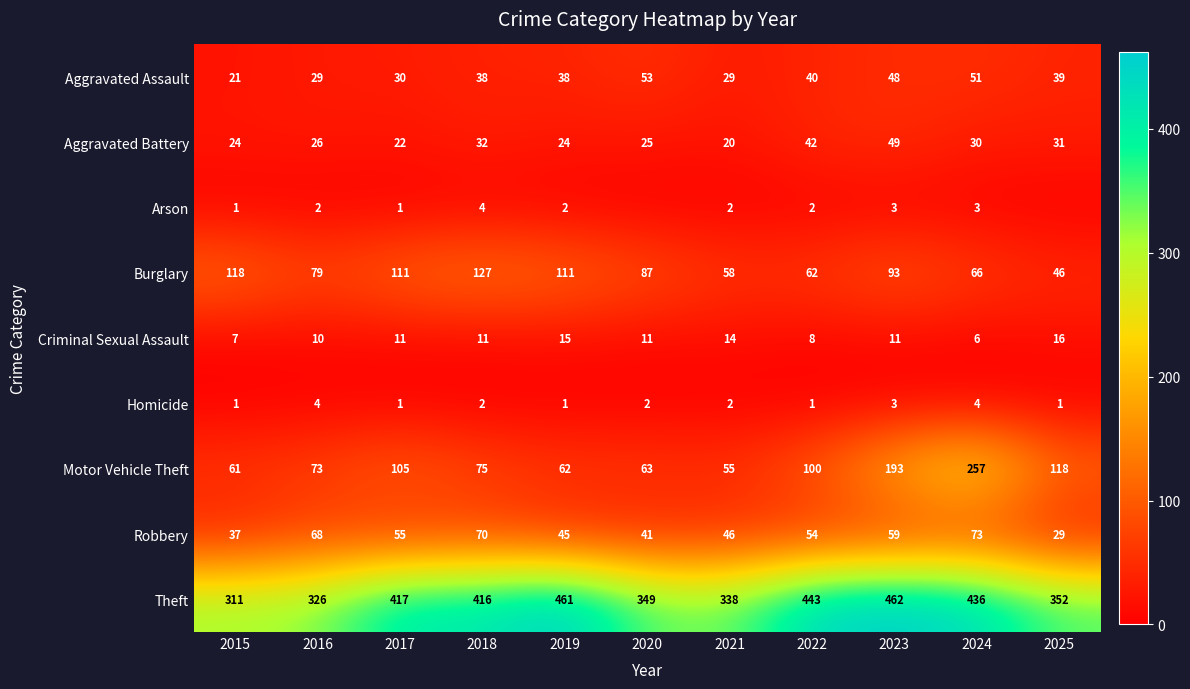

Which series has the largest total across all categories?

Theft